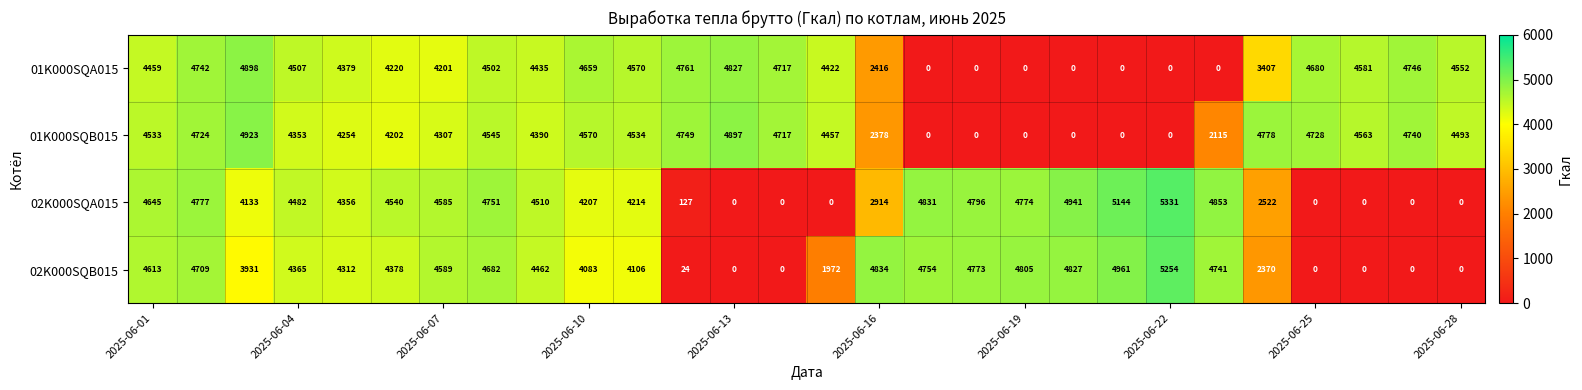

List the series in order of their overall mean, highest first.

01K000SQB015, 01K000SQA015, 02K000SQB015, 02K000SQA015